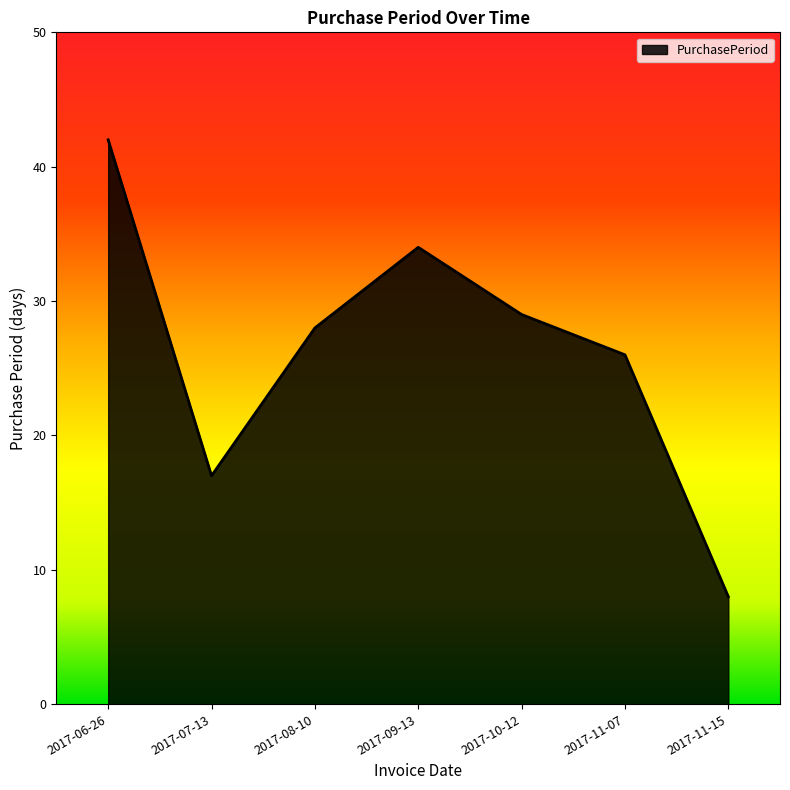

Between 2017-10-12 and 2017-08-10, which is larger?

2017-10-12